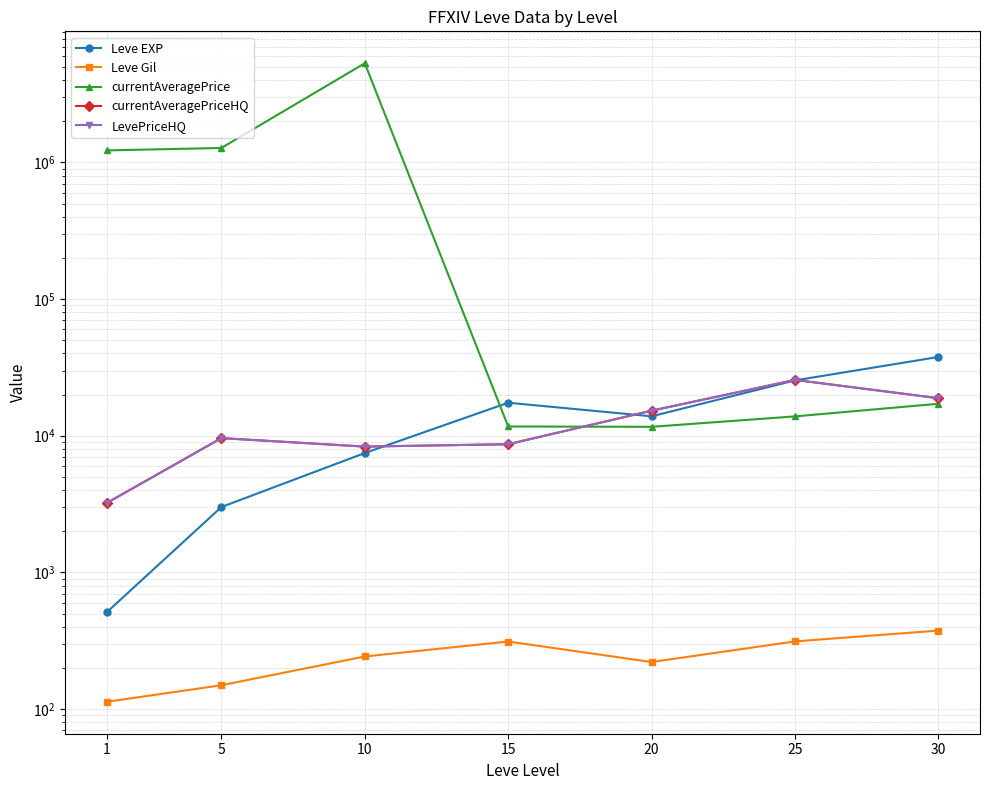

Where is the first local maximum for Leve Gil?

15